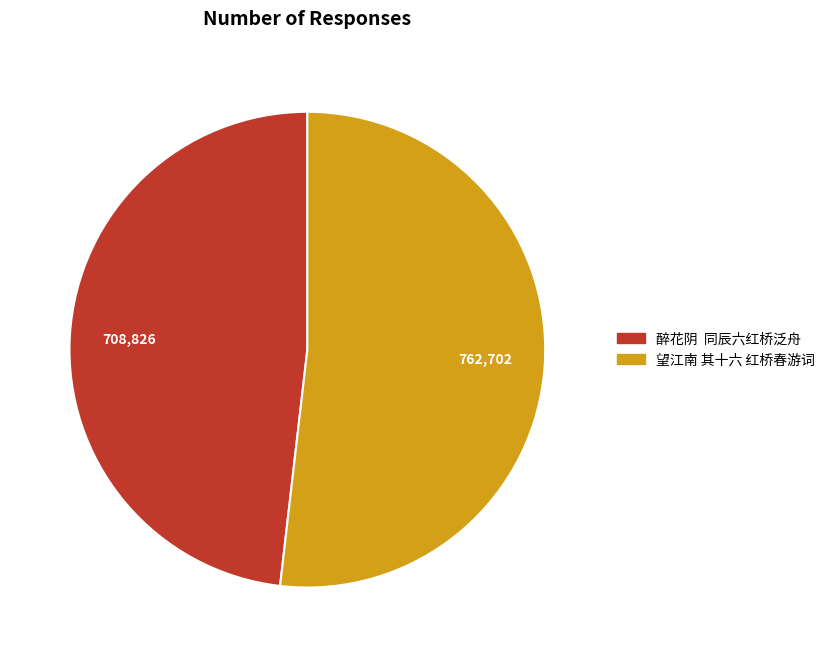

Between 醉花阴 同辰六红桥泛舟 and 望江南 其十六 红桥春游词, which is larger?

望江南 其十六 红桥春游词